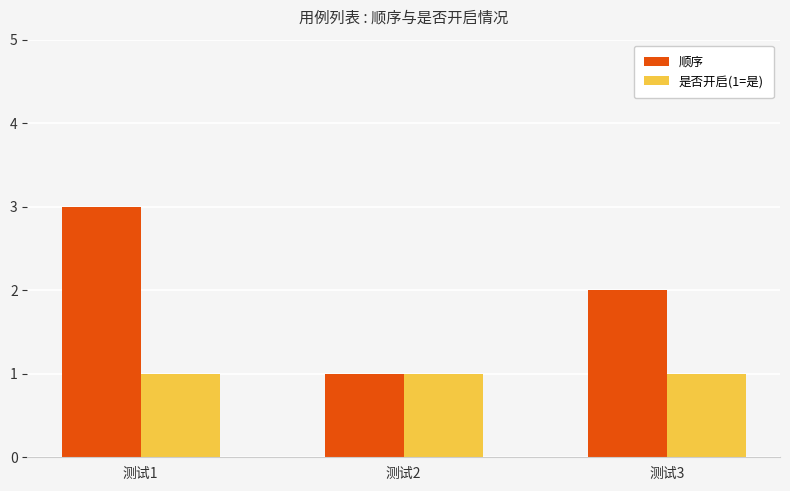

Rank the series by their average value, from lowest to highest.

是否开启(1=是), 顺序